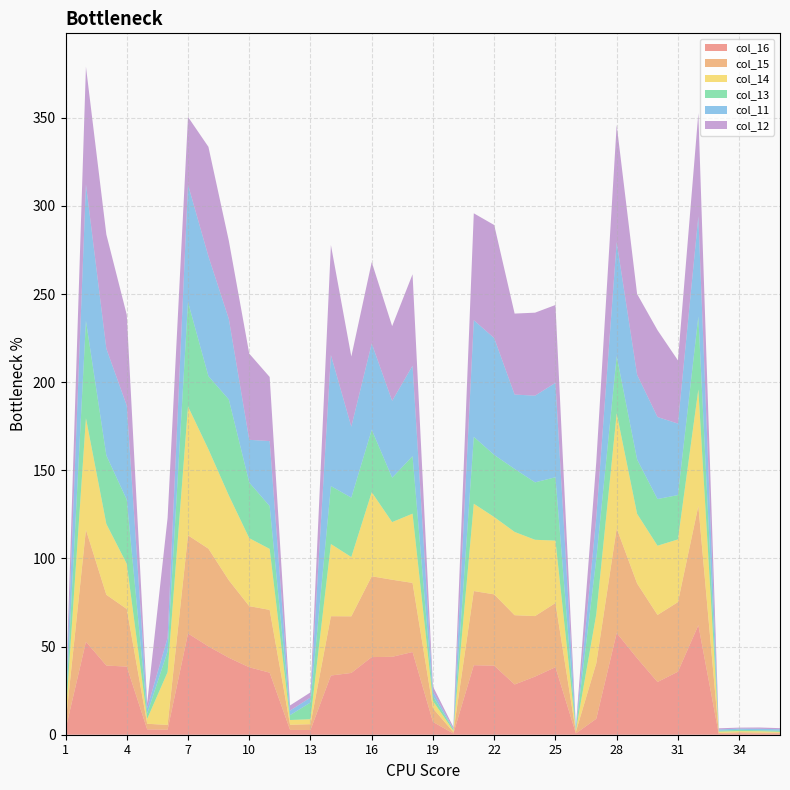

Reading right to left, what are all the values shown in this chart?

col_16: 36=0.6	35=0.6	34=0.8	33=0.4	32=62.1	31=35.7	30=29.9	29=43.4	28=57.7	27=9.0	26=0.7	25=38.3	24=33.0	23=28.5	22=39.2	21=39.4	20=0.7	19=7.3	18=46.9	17=44.2	16=44.0	15=35.0	14=33.6	13=2.7	12=2.7	11=35.2	10=38.3	9=43.7	8=50.1	7=57.4	6=2.8	5=3.0	4=38.7	3=39.2	2=52.7	1=2.9
col_15: 36=0.6	35=0.7	34=0.6	33=0.6	32=67.6	31=39.5	30=38.0	29=42.4	28=59.3	27=31.5	26=0.9	25=36.4	24=34.3	23=39.3	22=40.5	21=42.1	20=0.8	19=7.7	18=39.2	17=43.7	16=45.8	15=32.1	14=33.6	13=3.3	12=2.9	11=35.6	10=34.7	9=44.0	8=55.4	7=55.7	6=2.7	5=3.2	4=32.7	3=40.2	2=63.5	1=3.1
col_14: 36=0.5	35=0.7	34=0.6	33=0.7	32=66.1	31=35.6	30=39.3	29=39.5	28=65.3	27=27.8	26=0.7	25=35.4	24=43.3	23=47.2	22=43.9	21=49.5	20=0.8	19=4.1	18=39.3	17=32.7	16=47.7	15=33.6	14=40.9	13=2.8	12=2.7	11=34.6	10=38.6	9=48.1	8=56.4	7=73.1	6=30.0	5=2.8	4=25.6	3=40.2	2=63.3	1=3.1
col_13: 36=0.7	35=0.6	34=0.8	33=0.6	32=41.4	31=25.2	30=26.5	29=30.8	28=32.4	27=31.3	26=0.9	25=35.9	24=32.6	23=35.7	22=35.2	21=37.9	20=0.8	19=2.8	18=32.6	17=25.2	16=35.5	15=33.7	14=32.9	13=9.5	12=2.8	11=24.3	10=31.6	9=54.5	8=41.5	7=59.2	6=11.8	5=3.0	4=36.4	3=38.8	2=55.2	1=3.1
col_11: 36=0.8	35=0.8	34=0.7	33=0.7	32=56.8	31=40.6	30=46.6	29=48.1	28=64.8	27=23.6	26=0.7	25=53.6	24=49.2	23=42.2	22=66.3	21=66.2	20=0.3	19=2.7	18=51.3	17=43.6	16=48.9	15=40.3	14=74.3	13=2.8	12=2.6	11=36.9	10=24.2	9=45.7	8=68.0	7=66.5	6=7.7	5=3.0	4=53.4	3=60.6	2=77.4	1=2.9
col_12: 36=0.6	35=0.7	34=0.6	33=0.7	32=58.5	31=35.9	30=49.2	29=45.8	28=66.4	27=31.5	26=0.7	25=44.1	24=47.1	23=45.9	22=64.1	21=60.6	20=1.0	19=2.8	18=51.9	17=42.4	16=46.2	15=39.8	14=62.4	13=2.9	12=2.9	11=36.4	10=48.9	9=44.3	8=62.1	7=38.5	6=68.0	5=2.8	4=51.5	3=64.8	2=66.7	1=3.0